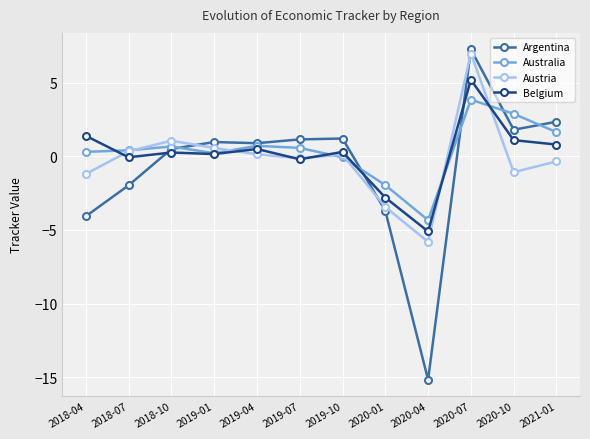

What is the average value of the Australia series?

0.4